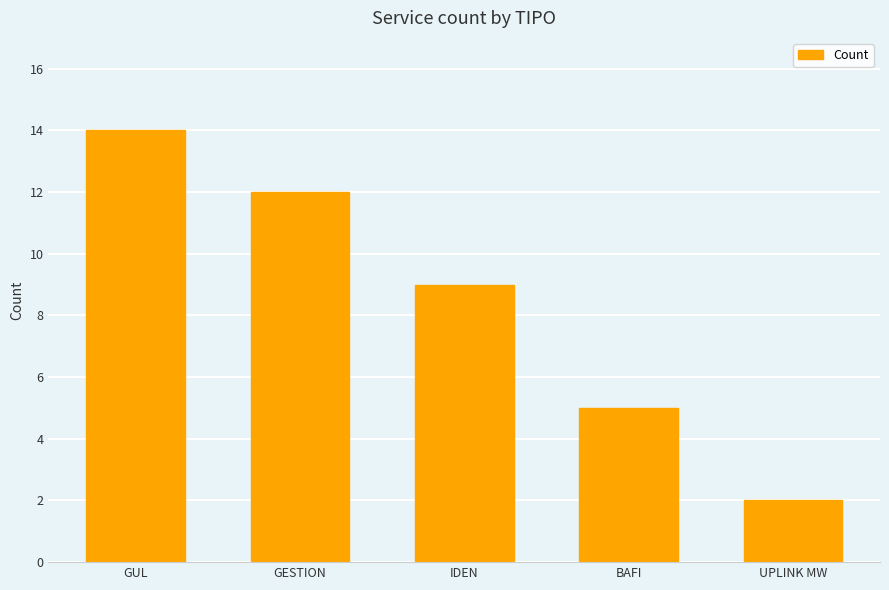

What is the greatest value displayed?

14